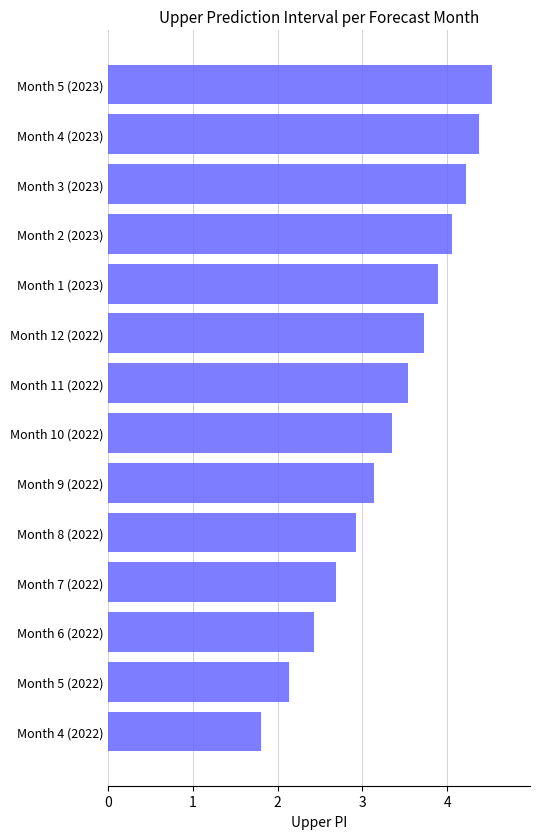

What is the change in value from Month 12 (2022) to Month 3 (2023)?

+0.5